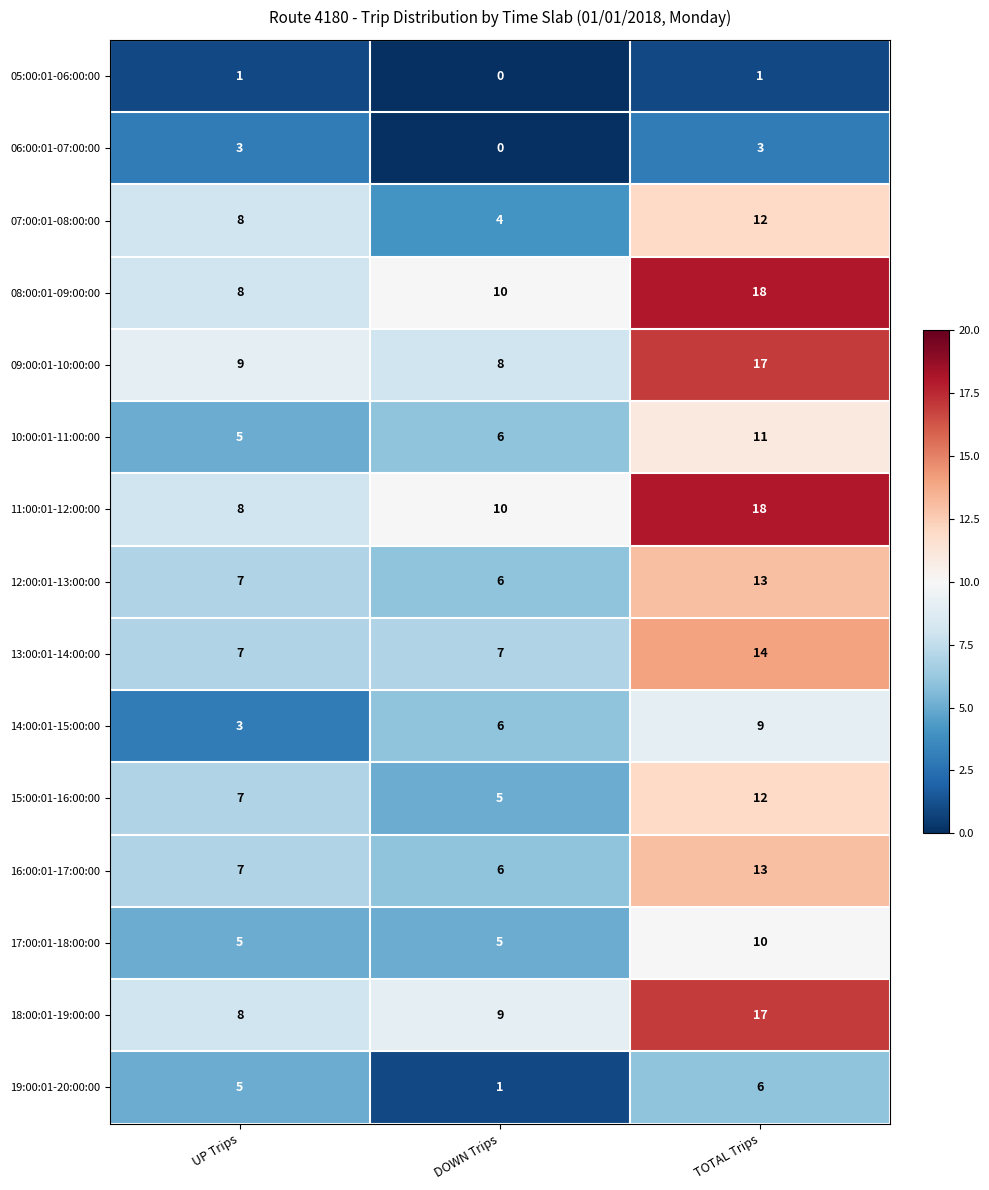

Rank the categories by 19:00:01-20:00:00 value from lowest to highest.

DOWN Trips, UP Trips, TOTAL Trips